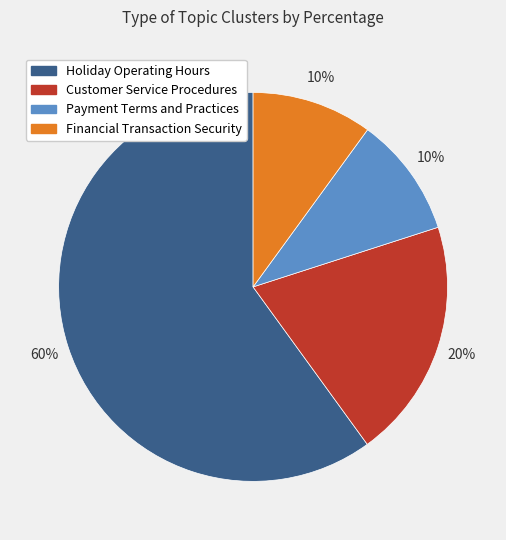

Which category has the biggest portion of the pie?

Holiday Operating Hours